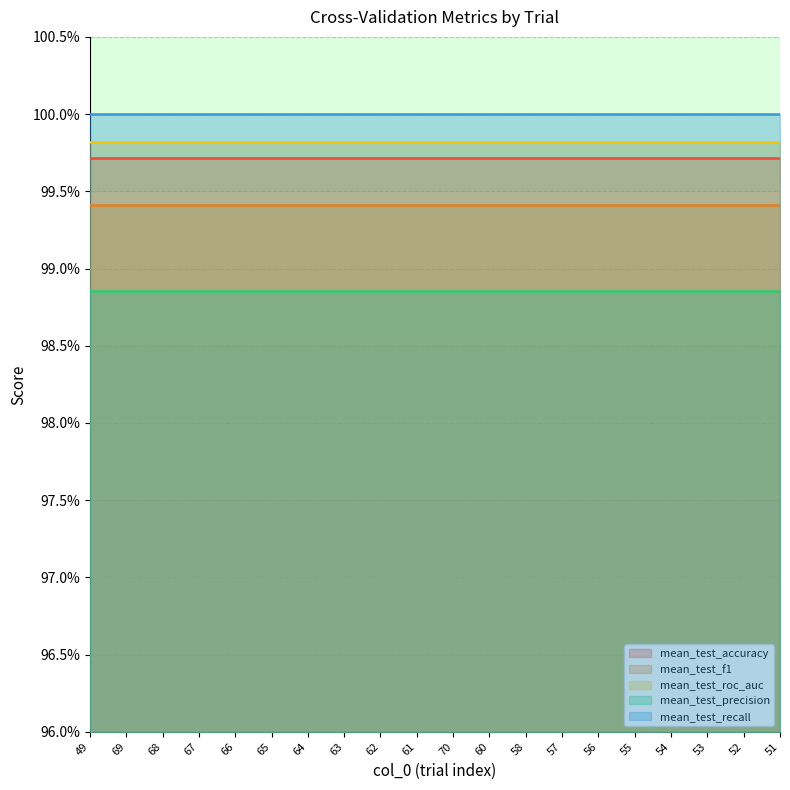

Reading right to left, extract all data points from this chart.

mean_test_accuracy: 51=1.0	52=1.0	53=1.0	54=1.0	55=1.0	56=1.0	57=1.0	58=1.0	60=1.0	70=1.0	61=1.0	62=1.0	63=1.0	64=1.0	65=1.0	66=1.0	67=1.0	68=1.0	69=1.0	49=1.0
mean_test_f1: 51=1.0	52=1.0	53=1.0	54=1.0	55=1.0	56=1.0	57=1.0	58=1.0	60=1.0	70=1.0	61=1.0	62=1.0	63=1.0	64=1.0	65=1.0	66=1.0	67=1.0	68=1.0	69=1.0	49=1.0
mean_test_roc_auc: 51=1.0	52=1.0	53=1.0	54=1.0	55=1.0	56=1.0	57=1.0	58=1.0	60=1.0	70=1.0	61=1.0	62=1.0	63=1.0	64=1.0	65=1.0	66=1.0	67=1.0	68=1.0	69=1.0	49=1.0
mean_test_precision: 51=1.0	52=1.0	53=1.0	54=1.0	55=1.0	56=1.0	57=1.0	58=1.0	60=1.0	70=1.0	61=1.0	62=1.0	63=1.0	64=1.0	65=1.0	66=1.0	67=1.0	68=1.0	69=1.0	49=1.0
mean_test_recall: 51=1.0	52=1.0	53=1.0	54=1.0	55=1.0	56=1.0	57=1.0	58=1.0	60=1.0	70=1.0	61=1.0	62=1.0	63=1.0	64=1.0	65=1.0	66=1.0	67=1.0	68=1.0	69=1.0	49=1.0